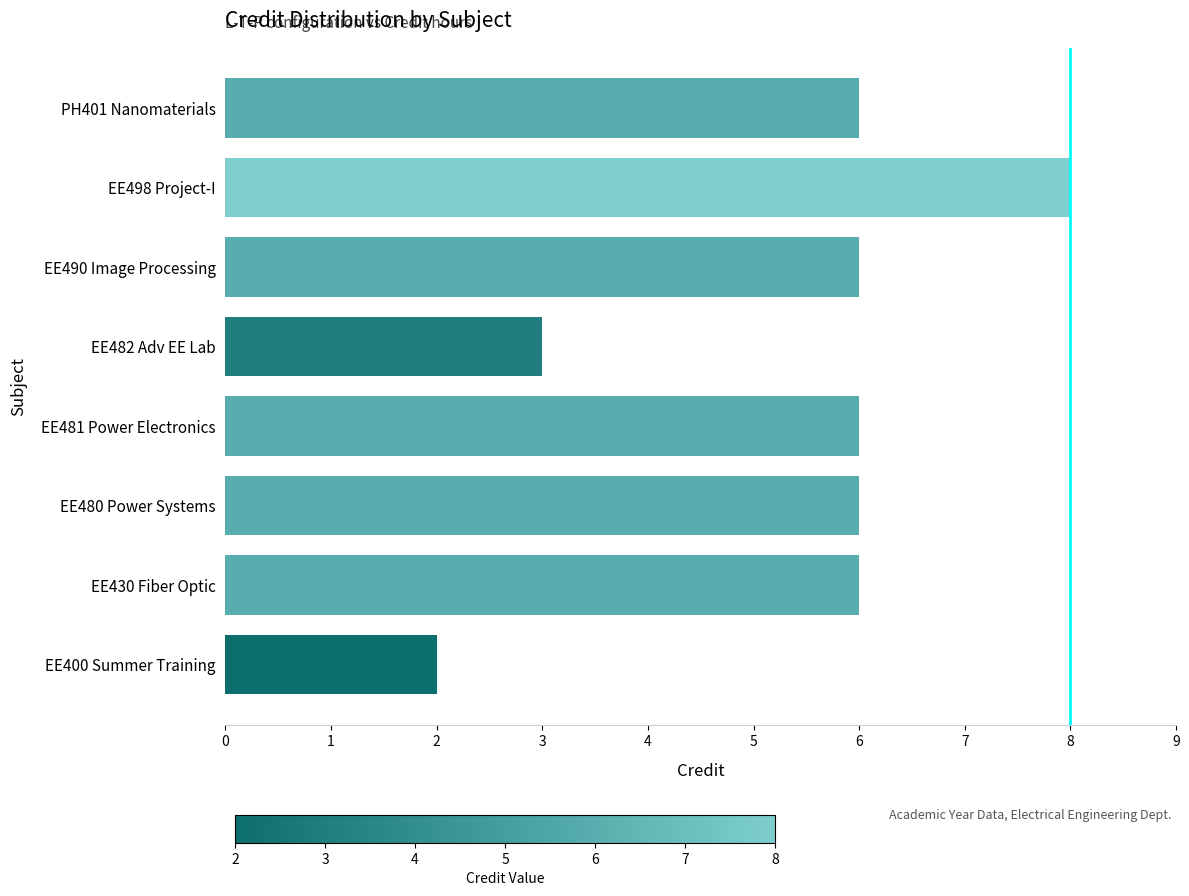

How many values are between 6 and 7?

5